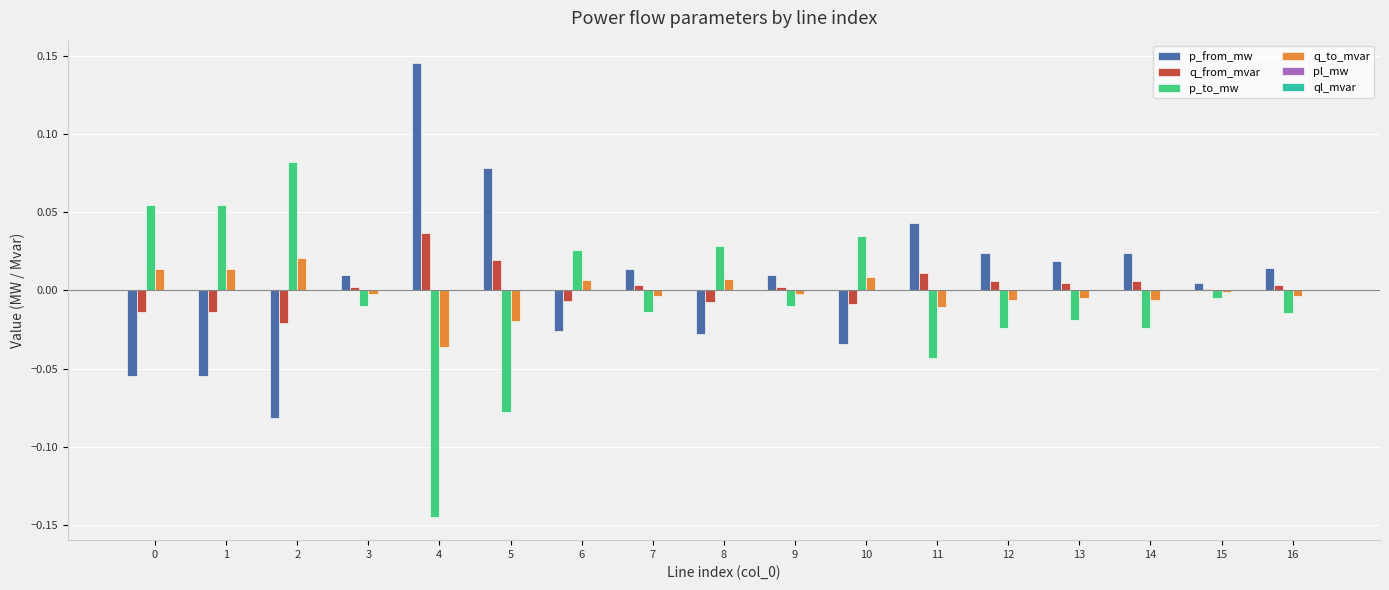

Which category has the highest value in the p_from_mw series?

4